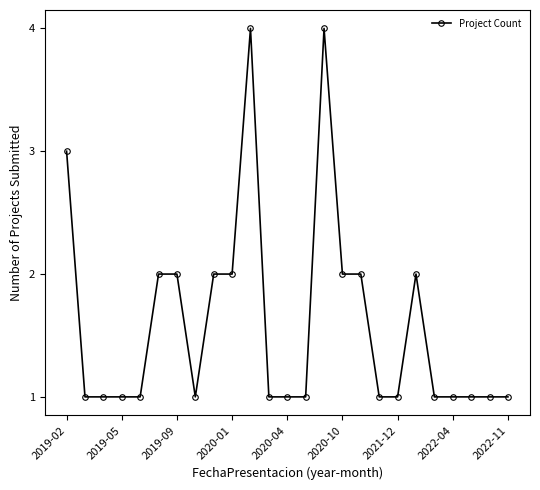

What is the value of the 16th point from the left?

2